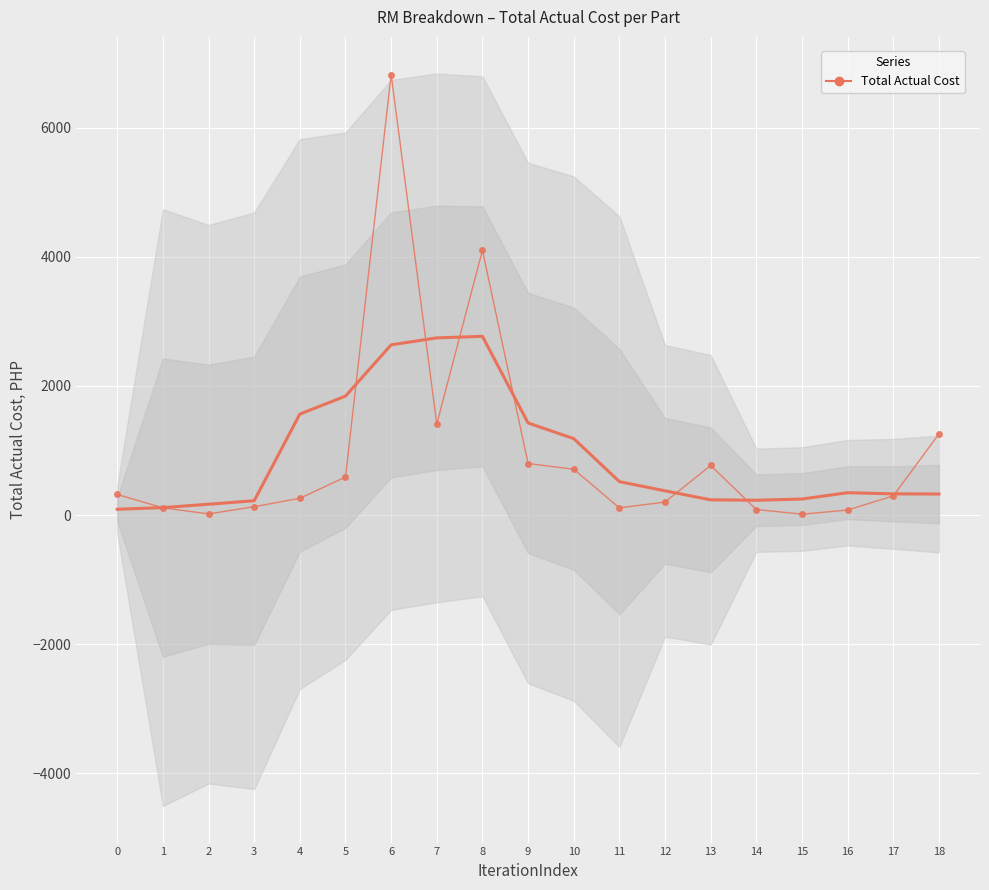

Reading left to right, extract all data points from this chart.

319.6	112.6	18.4	130.0	260.2	589.1	6820.6	1409.6	4098.8	798.6	709.6	111.8	201.9	768.6	86.0	14.2	78.0	297.2	1255.3